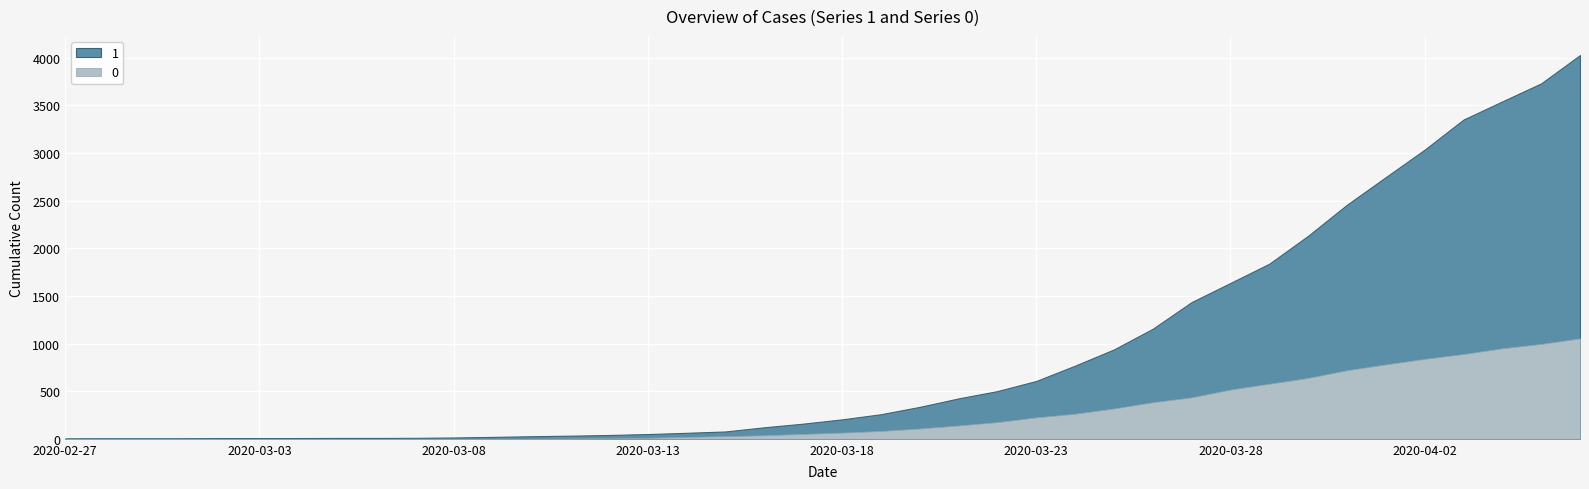

Reading right to left, what are all the values shown in this chart?

1: 2020-04-06=4028	2020-04-05=3731	2020-04-04=3542	2020-04-03=3351	2020-04-02=3035	2020-04-01=2747	2020-03-31=2457	2020-03-30=2131	2020-03-29=1838	2020-03-28=1636	2020-03-27=1435	2020-03-26=1155	2020-03-25=938	2020-03-24=768	2020-03-23=607	2020-03-22=501	2020-03-21=424	2020-03-20=335	2020-03-19=258	2020-03-18=204	2020-03-17=159	2020-03-16=121	2020-03-15=77	2020-03-14=63	2020-03-13=50	2020-03-12=40	2020-03-11=33	2020-03-10=27	2020-03-09=20	2020-03-08=14	2020-03-07=10	2020-03-06=9	2020-03-05=9	2020-03-04=8	2020-03-03=6	2020-03-02=5	2020-03-01=4	2020-02-29=4	2020-02-28=4	2020-02-27=3
0: 2020-04-06=1054	2020-04-05=996	2020-04-04=950	2020-04-03=890	2020-04-02=839	2020-04-01=781	2020-03-31=720	2020-03-30=639	2020-03-29=578	2020-03-28=517	2020-03-27=435	2020-03-26=384	2020-03-25=319	2020-03-24=263	2020-03-23=225	2020-03-22=175	2020-03-21=140	2020-03-20=108	2020-03-19=82	2020-03-18=65	2020-03-17=51	2020-03-16=37	2020-03-15=28	2020-03-14=20	2020-03-13=11	2020-03-12=6	2020-03-11=4	2020-03-10=2	2020-03-09=2	2020-03-08=2	2020-03-07=1	2020-03-06=0	2020-03-05=0	2020-03-04=0	2020-03-03=0	2020-03-02=0	2020-03-01=0	2020-02-29=0	2020-02-28=0	2020-02-27=0